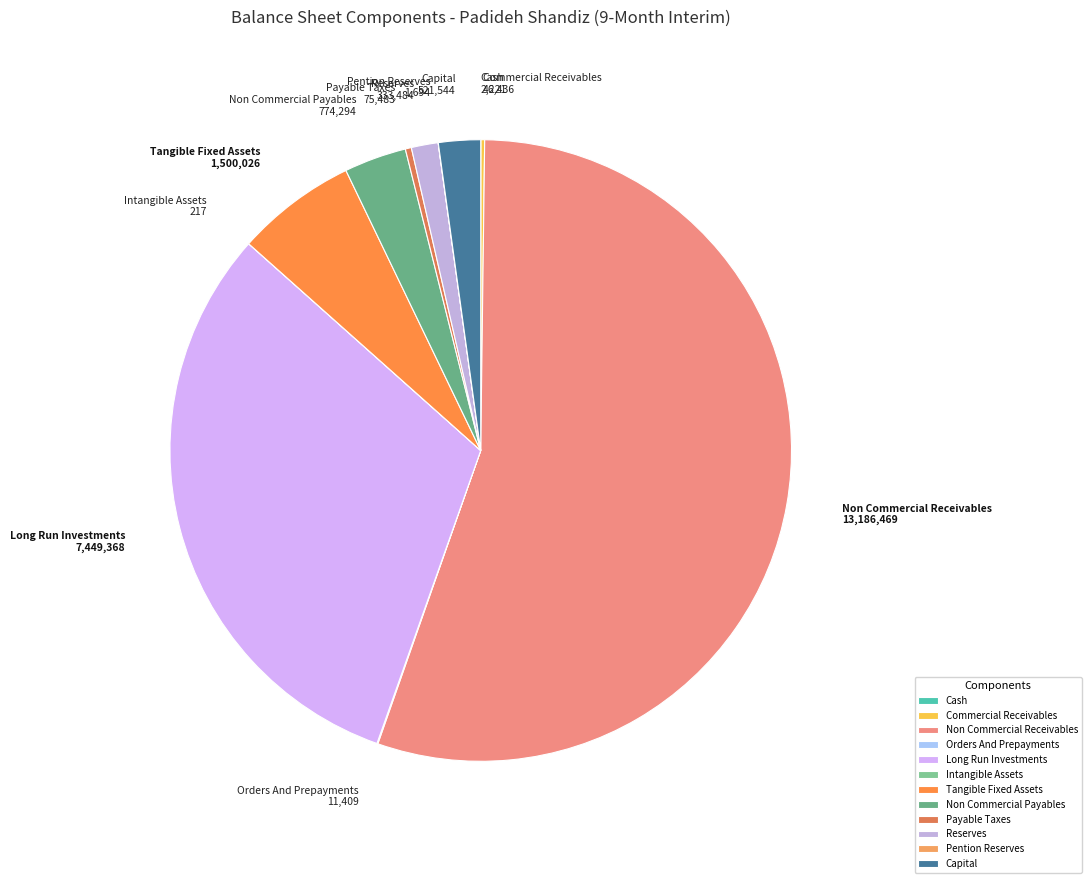

Approximately how many times larger is the value at Tangible Fixed Assets 1,500,026 compared to Payable Taxes 75,483?

19.9